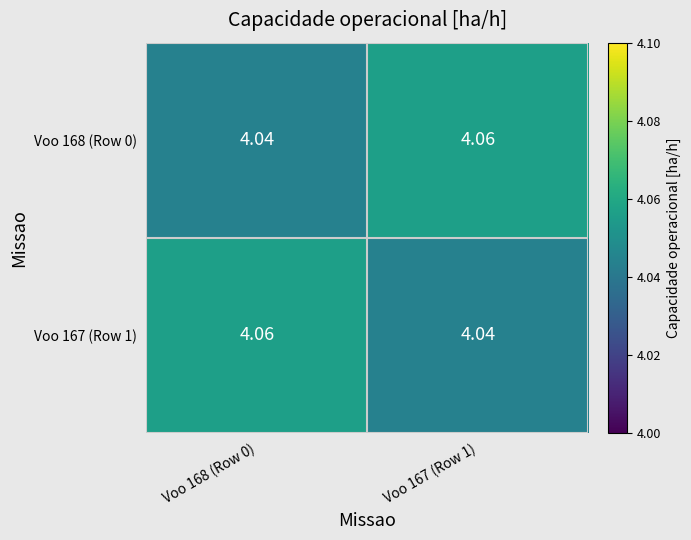

Is the value of Voo 167 (Row 1) at Voo 167 (Row 1) greater than the value of Voo 168 (Row 0) at Voo 167 (Row 1)?

No